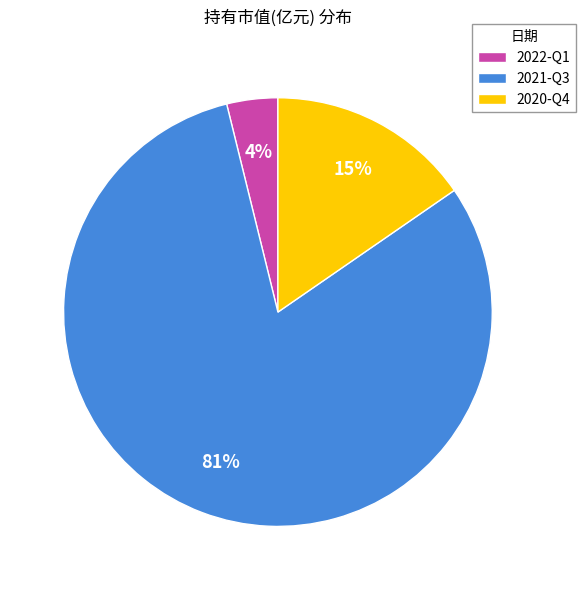

Which slice is the smallest?

2022-Q1